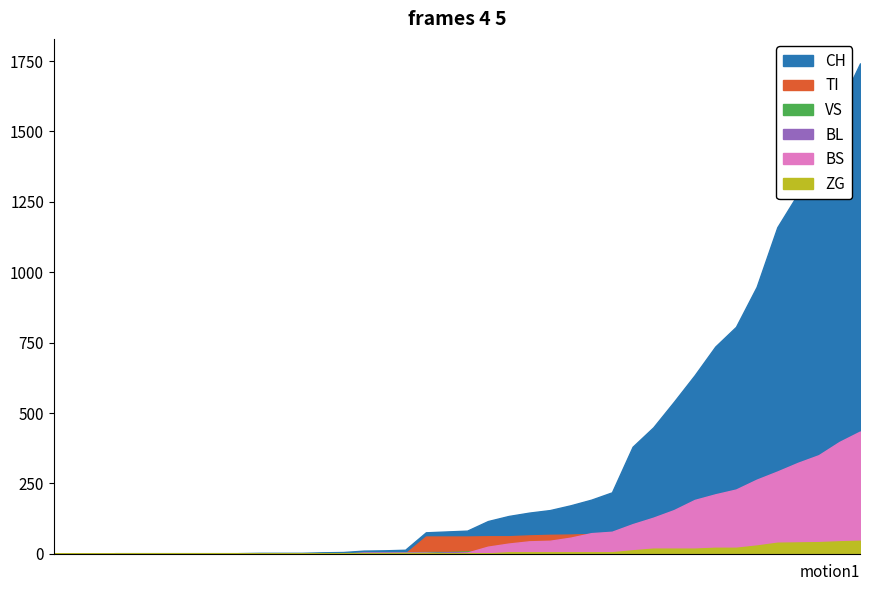

How many intersections are there between BL and TI?

3